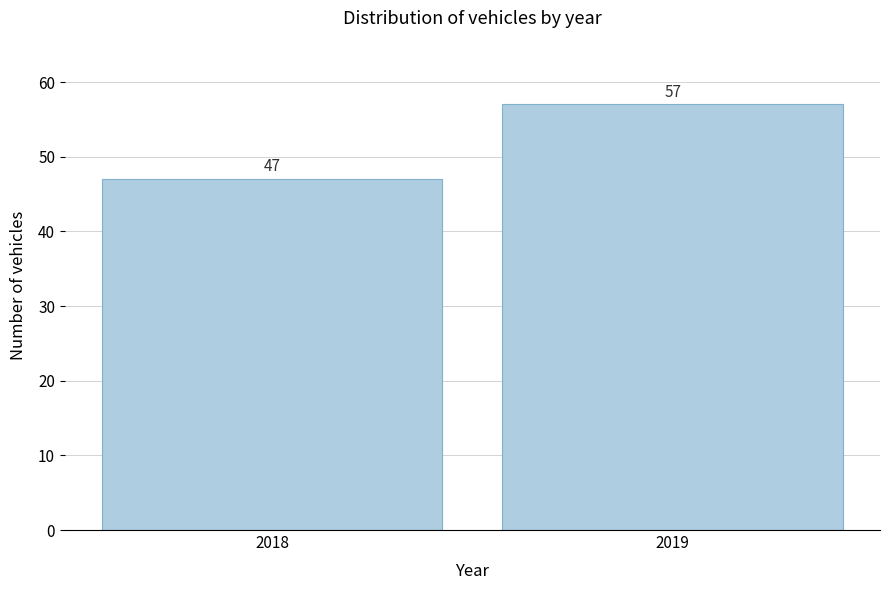

Reading left to right, list all the values displayed in this chart.

2018=47	2019=57